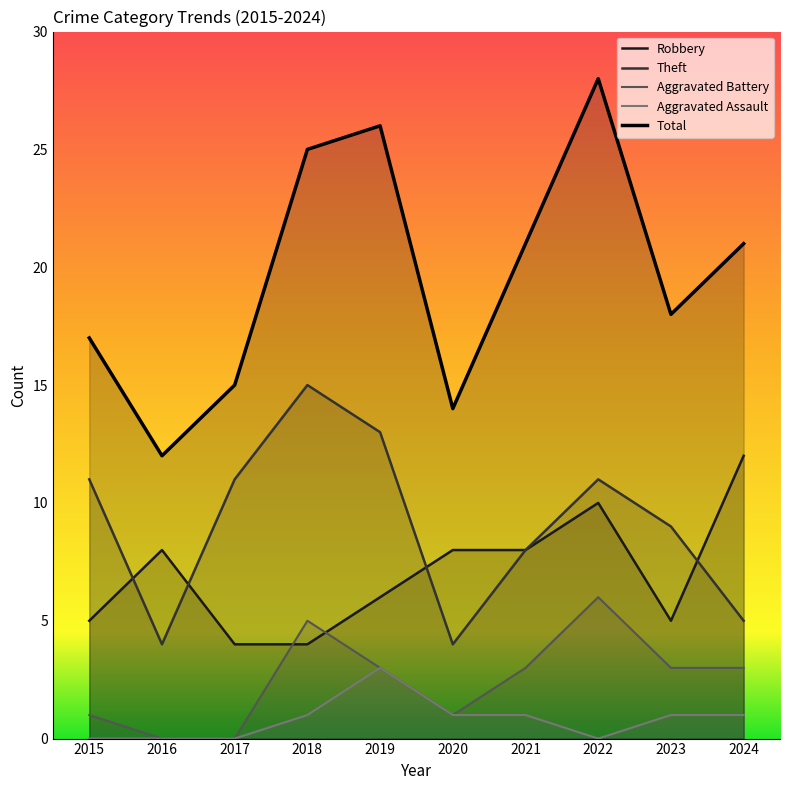

List the series in order of their peak value, lowest first.

Aggravated Assault, Aggravated Battery, Robbery, Theft, Total